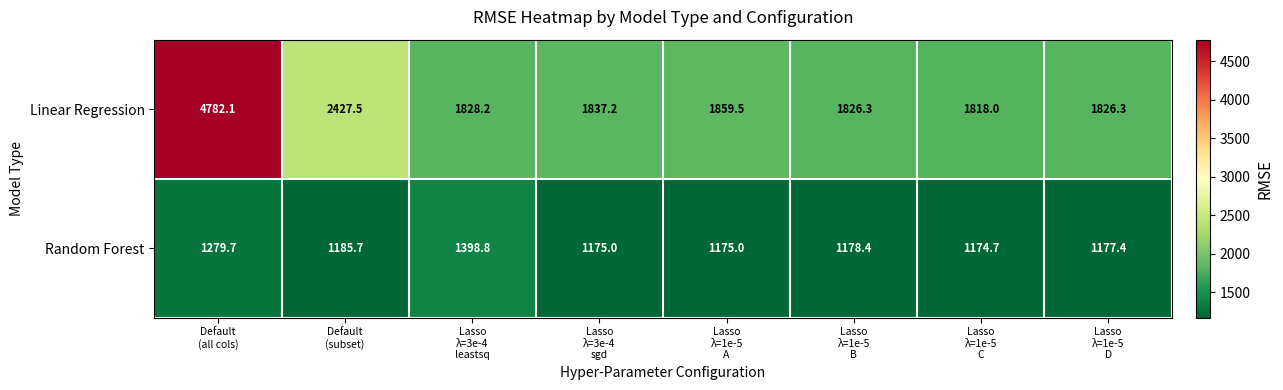

At how many categories does at least one series exceed 2363?

2